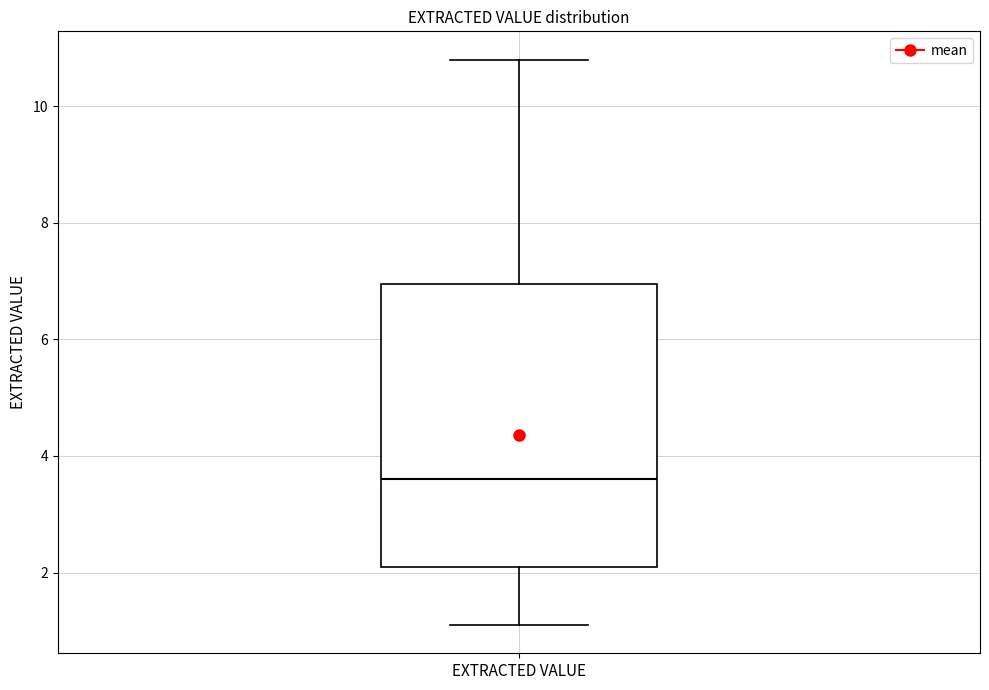

Read this box plot against the y-axis: the position of the median line, the range covered by the box, and the ends of both whiskers. The values are not printed on the chart, so give them approximately, as read against the axis.

median 3.6, box 2.2 to 7.0, whiskers 1.2 to 10.8